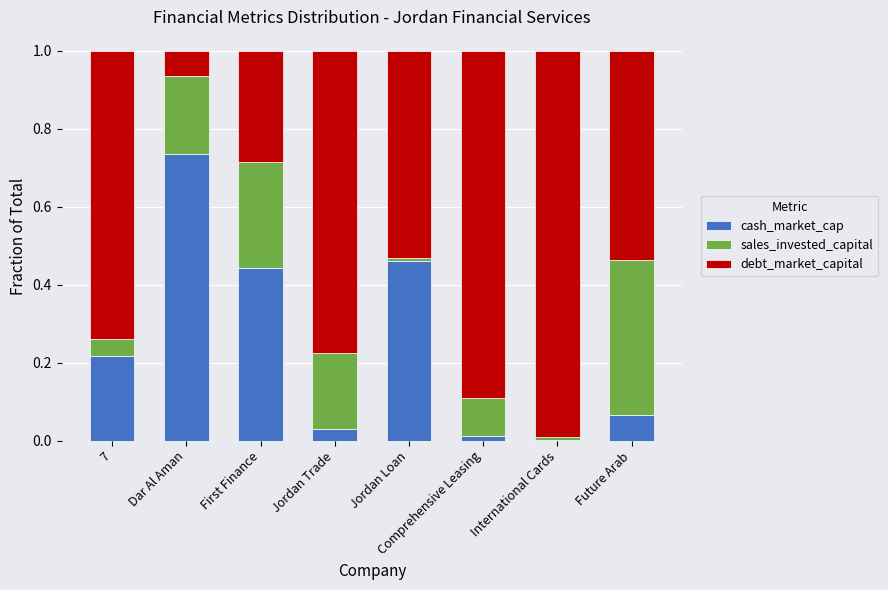

Which category has the highest value in the cash_market_cap series?

Dar Al Aman